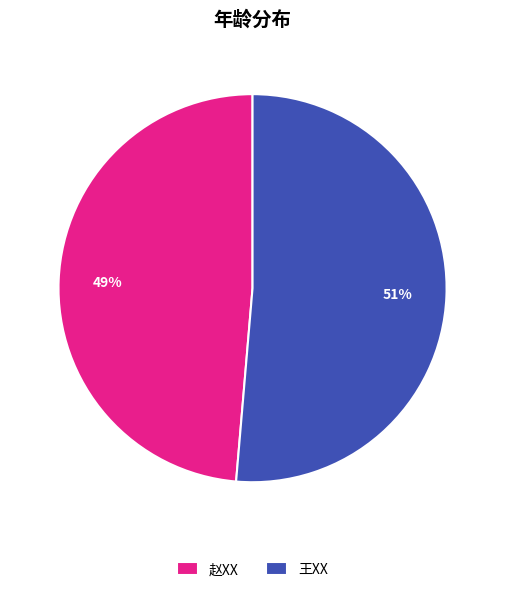

Is it true that 赵XX is 49% of the pie?

True